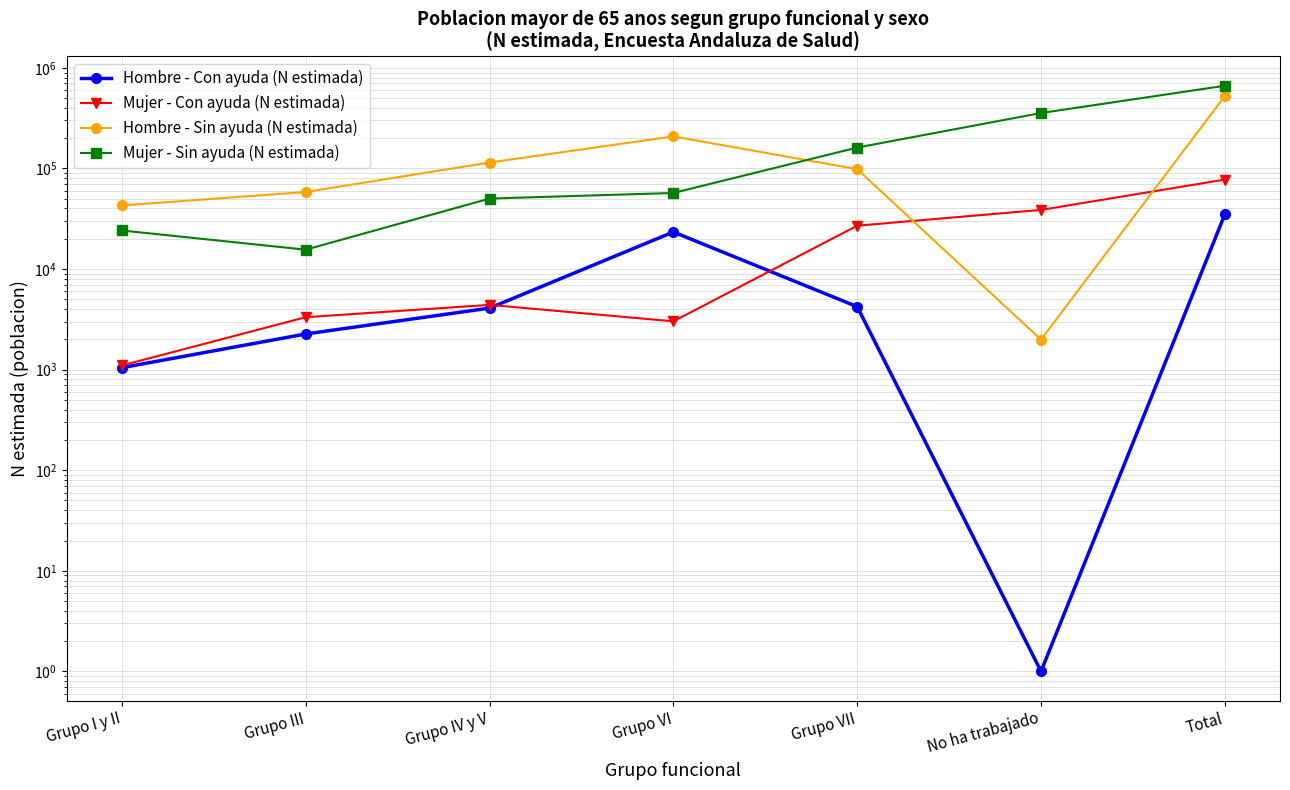

What are all the series names shown in the legend?

Hombre - Con ayuda (N estimada), Mujer - Con ayuda (N estimada), Hombre - Sin ayuda (N estimada), Mujer - Sin ayuda (N estimada)